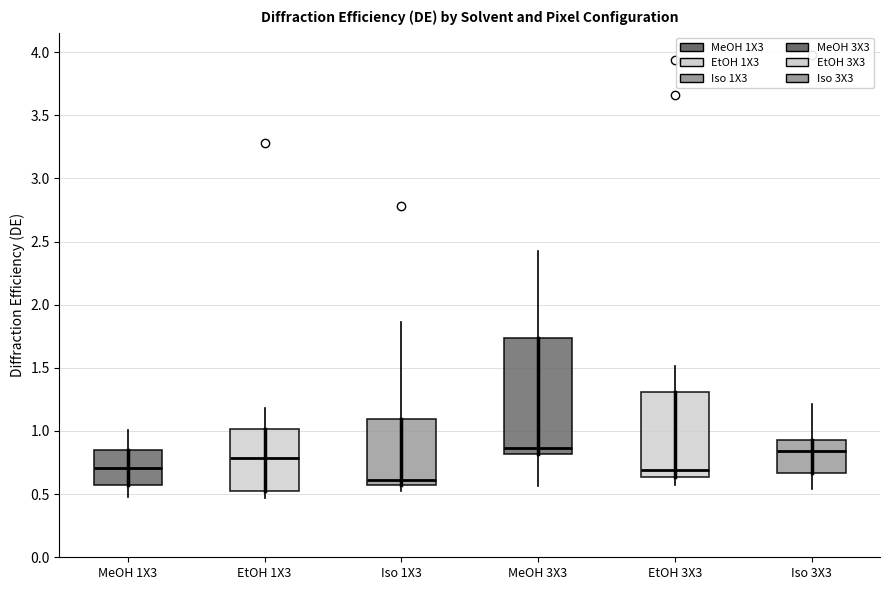

Reading left to right, read every box against the y-axis: the position of its median line, the range the box covers, and the ends of its whiskers. The values are not printed on the chart, so give them approximately, as read against the axis.

MeOH 1X3: median 0.70, box 0.55 to 0.85, whiskers 0.50 to 1.00
EtOH 1X3: median 0.80, box 0.50 to 1.00, whiskers 0.45 to 1.20
Iso 1X3: median 0.60, box 0.55 to 1.10, whiskers 0.50 to 1.85
MeOH 3X3: median 0.85, box 0.80 to 1.75, whiskers 0.55 to 2.40
EtOH 3X3: median 0.70, box 0.65 to 1.30, whiskers 0.55 to 1.50
Iso 3X3: median 0.85, box 0.65 to 0.95, whiskers 0.55 to 1.20